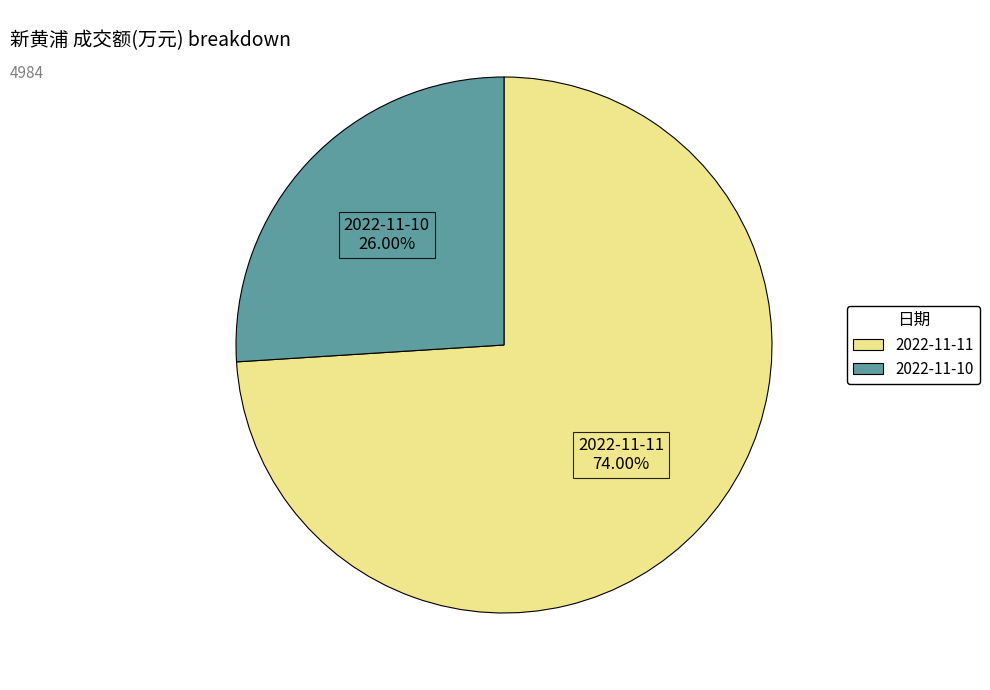

Is the sum of 2022-11-10 and 2022-11-11 greater than half?

Yes